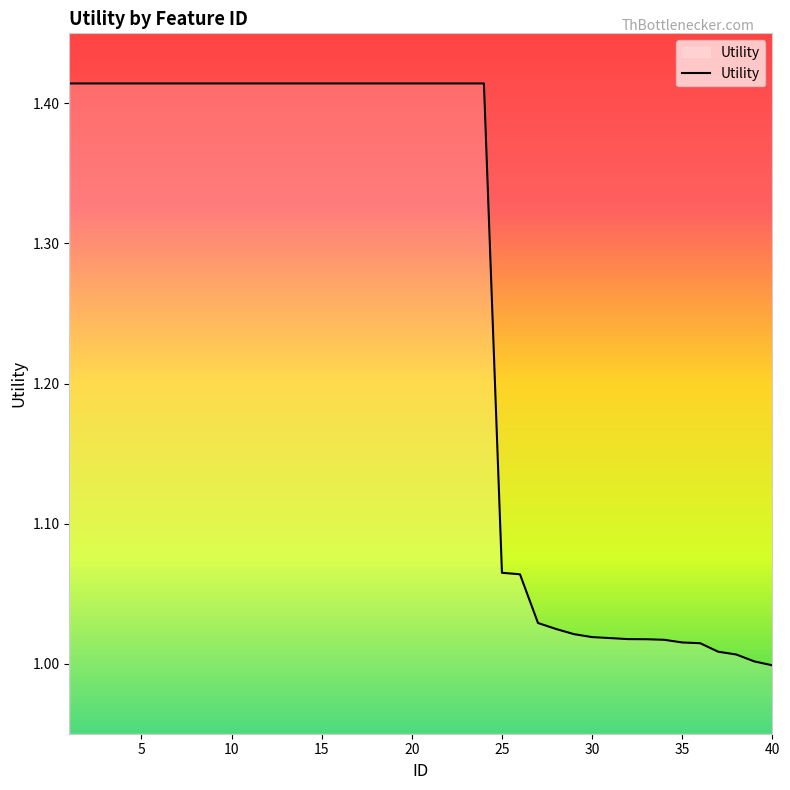

Does the chart display data point markers on the line(s)?

No